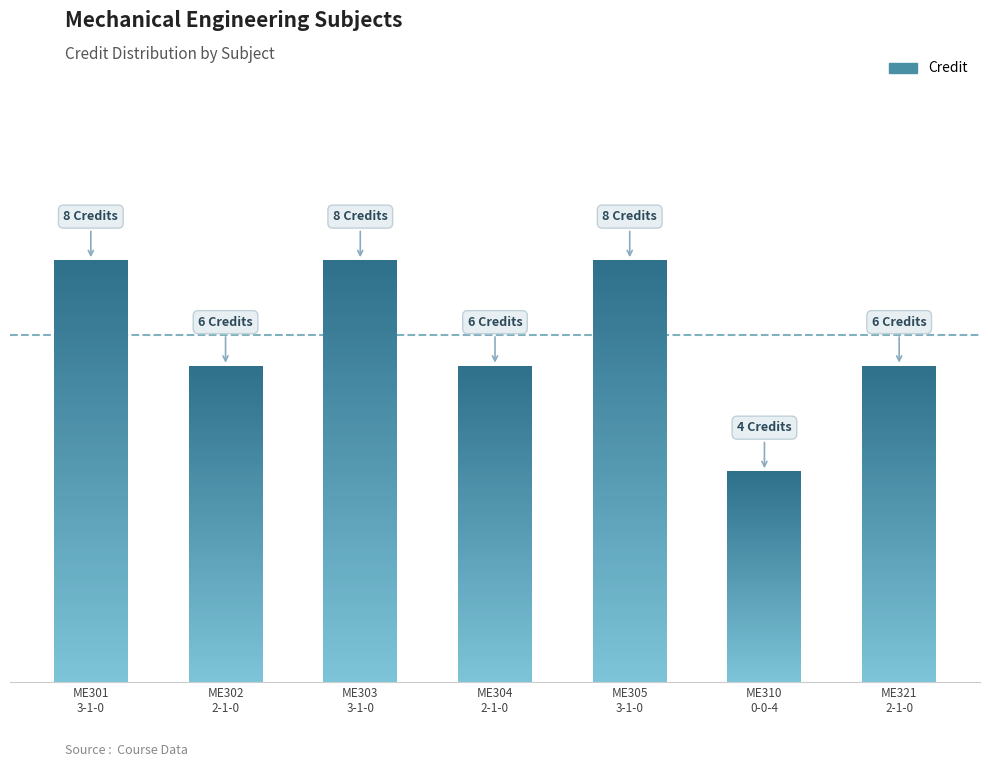

What is the label of the 3rd bar from the left?

ME303
3-1-0